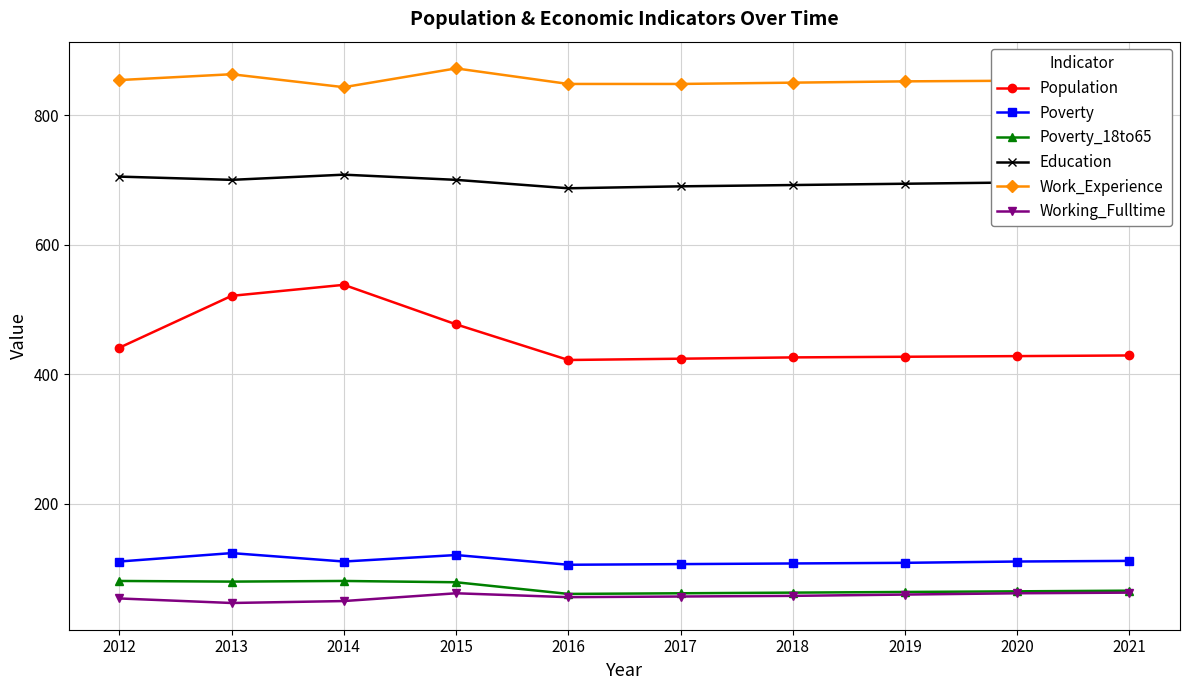

What are all the series names shown in the legend?

Population, Poverty, Poverty_18to65, Education, Work_Experience, Working_Fulltime